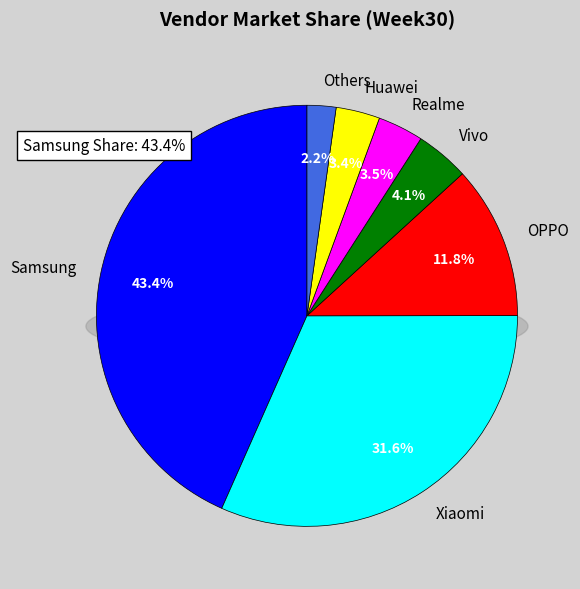

Does Huawei account for over 50% of the chart?

No